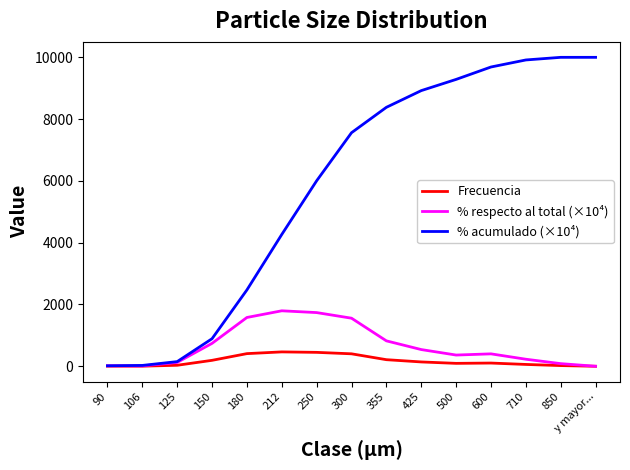

Is this an area chart (filled region under the line)?

No